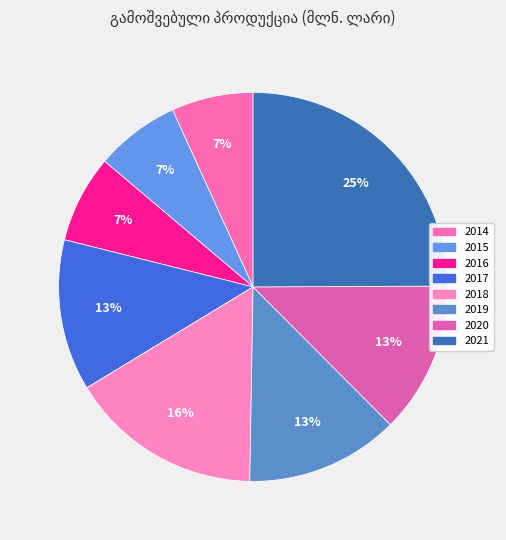

What percentage is the 2019 slice, to the nearest percent?

13%